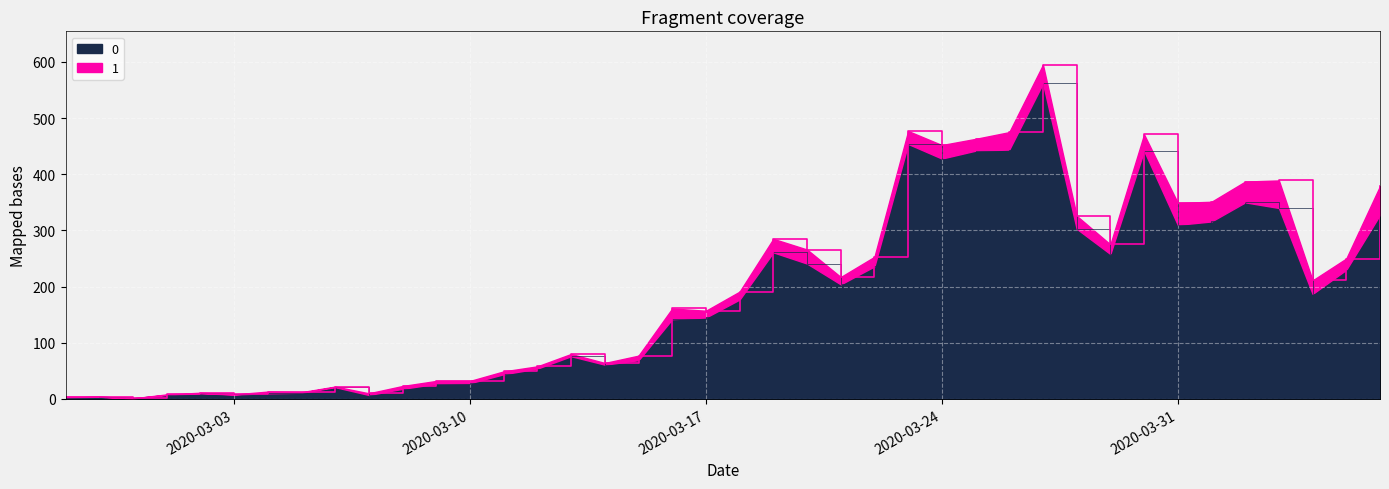

What is the change in value from 2020-02-27 to 2020-03-22?

+234